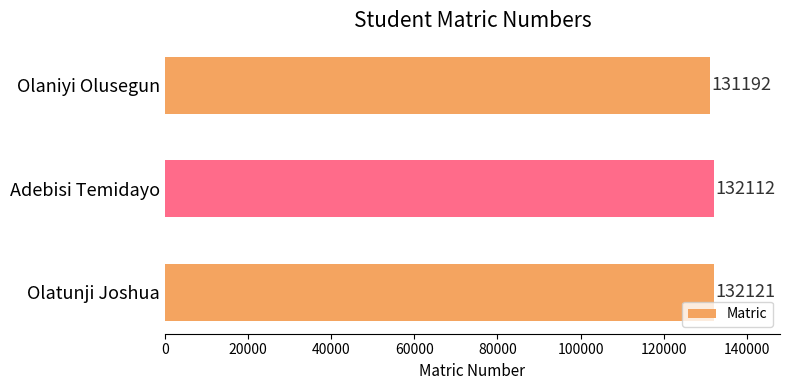

Rank the categories by value from lowest to highest.

Olaniyi Olusegun, Adebisi Temidayo, Olatunji Joshua